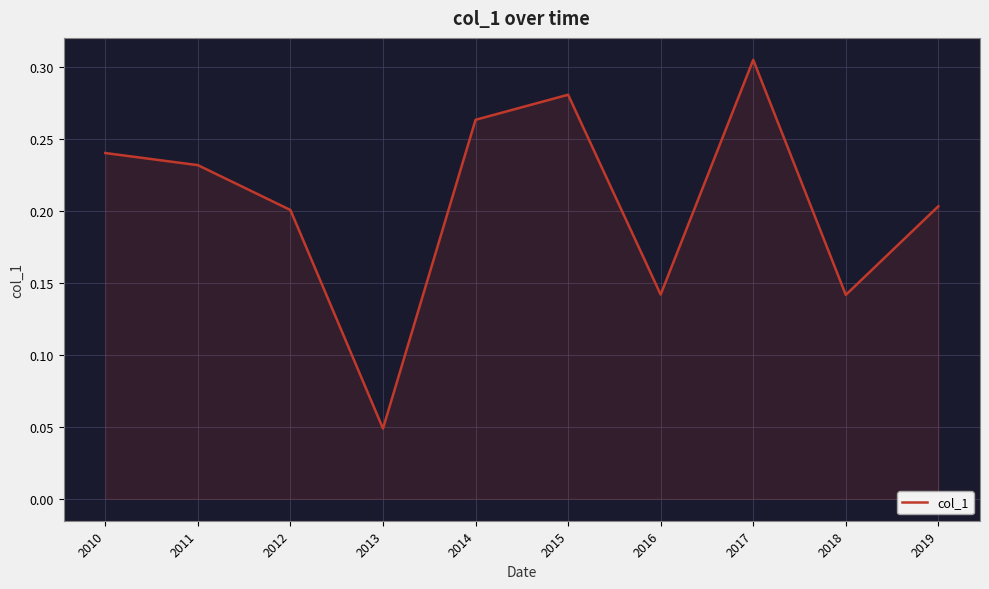

True or false: the data shows 0.1 at 2015.

False